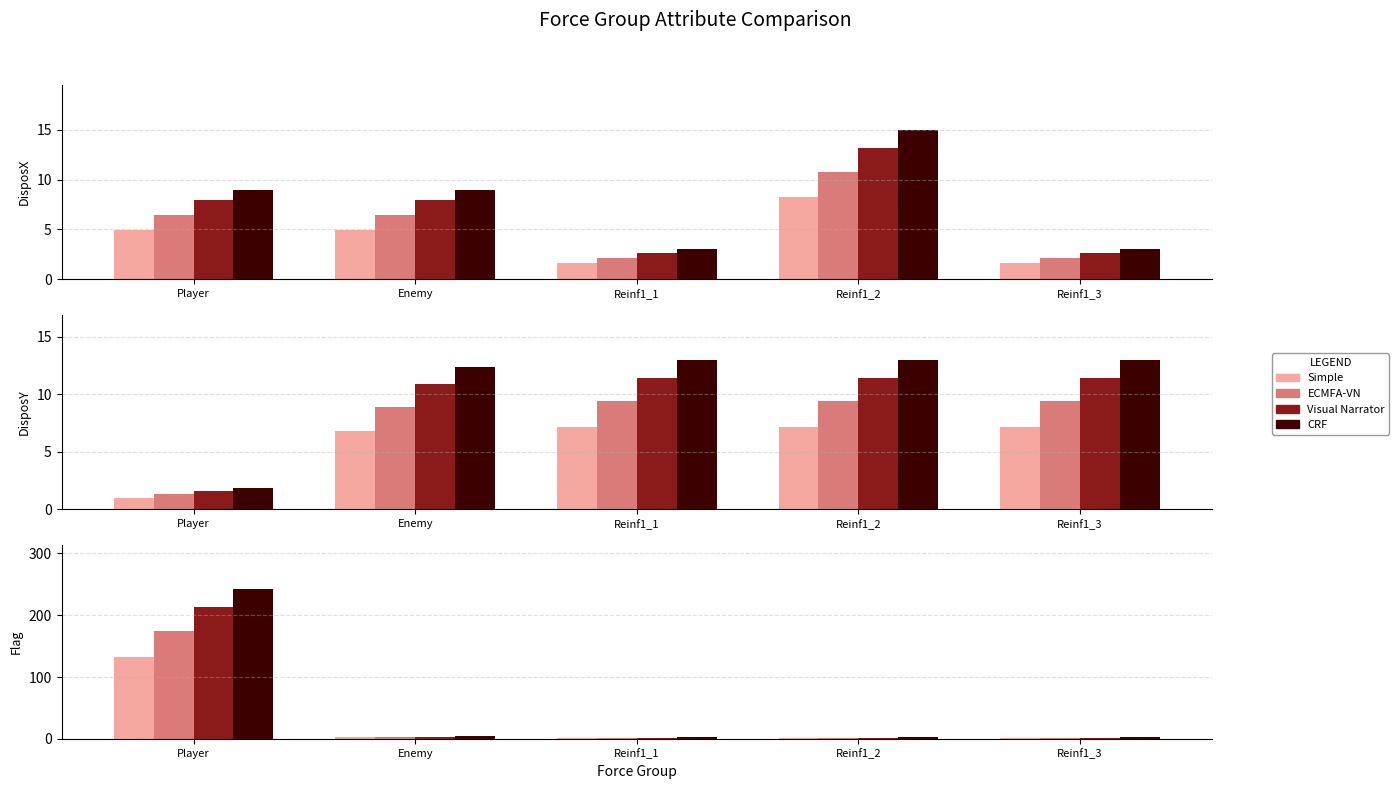

How many data points does each series have?

5